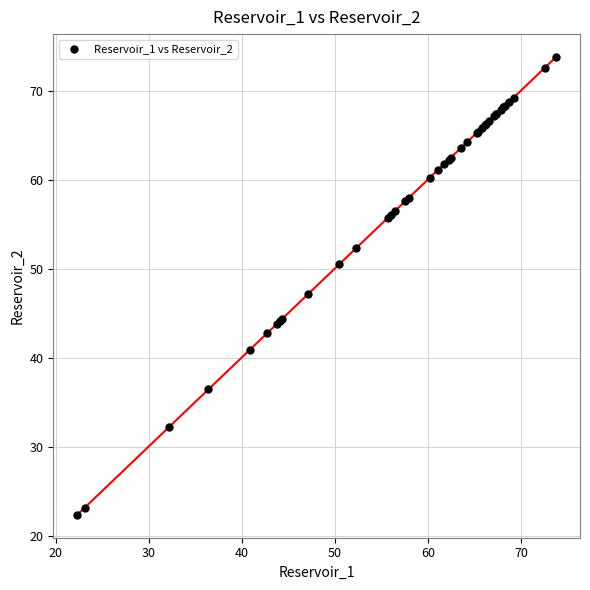

What Y value in the scatter plot is closest to 48?

47.1